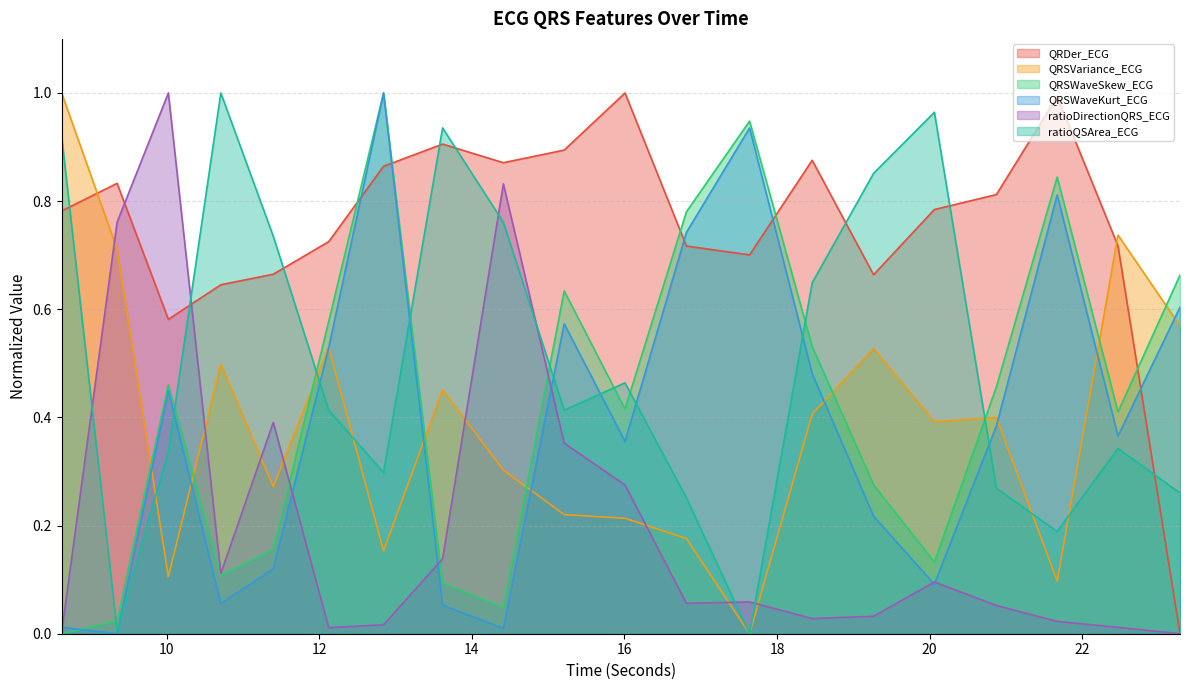

How many lines are shown in the chart?

6